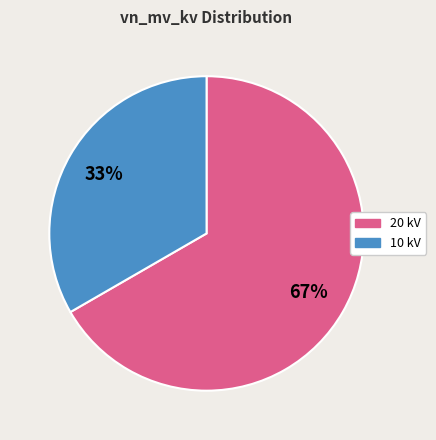

How many segments does this pie chart have?

2